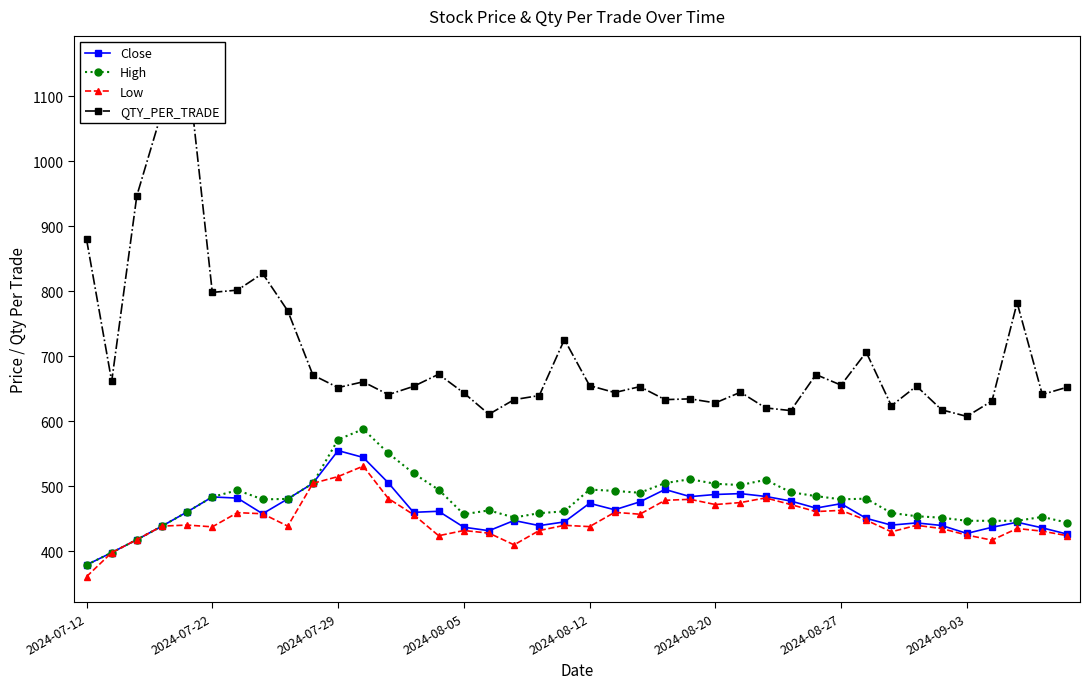

The value of Low at 39 is 424.0. True or false?

True